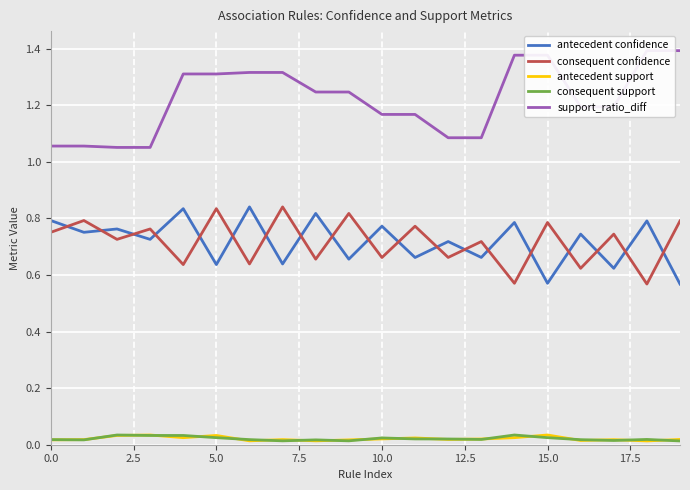

True or false: antecedent confidence and consequent confidence cross at least once.

True